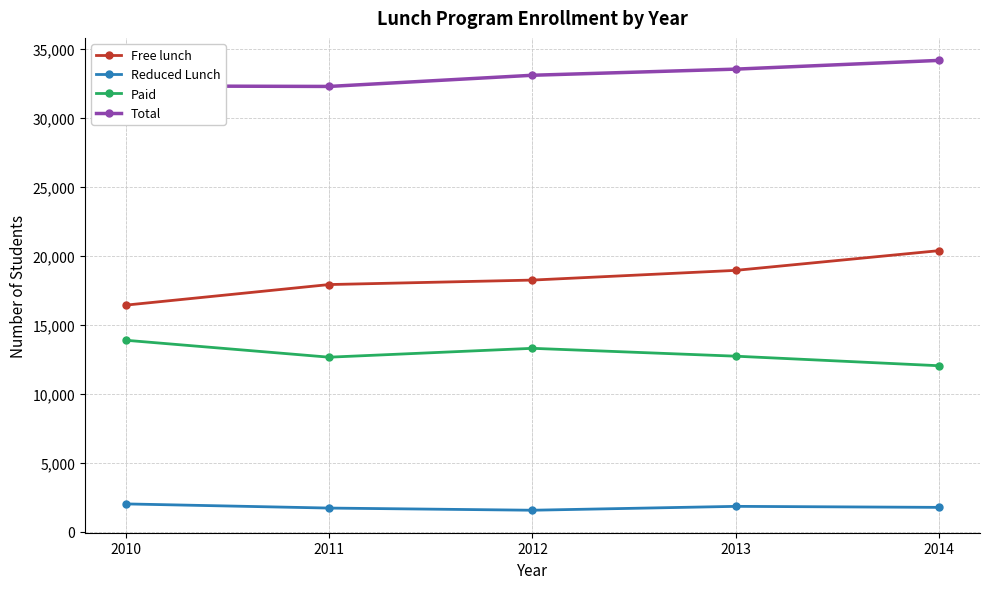

What is the difference between the second highest and minimum values in the Reduced Lunch series?

281